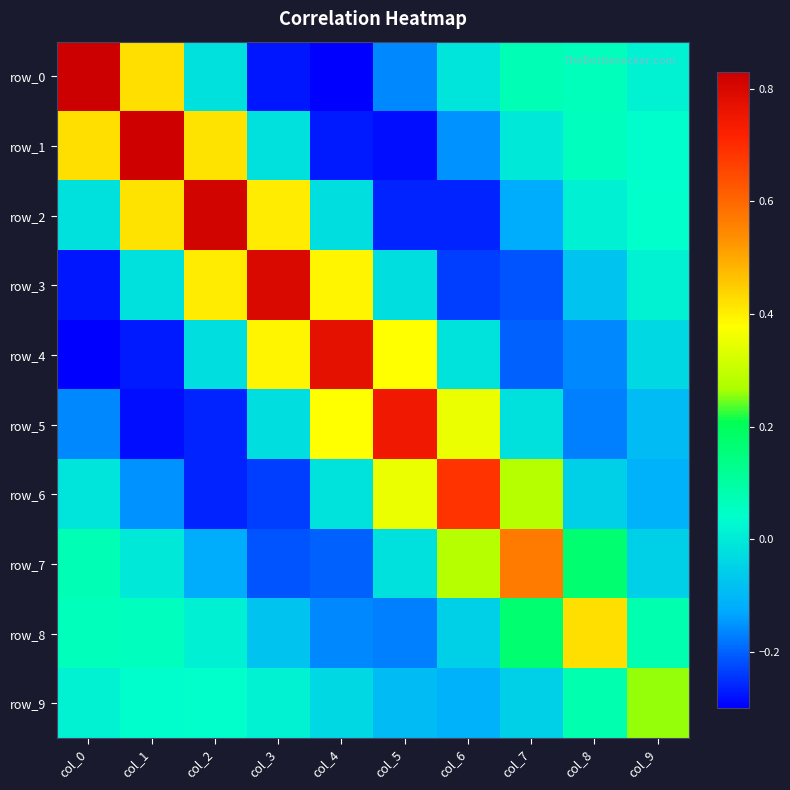

Which category has the highest value in the row_8 series?

col_8